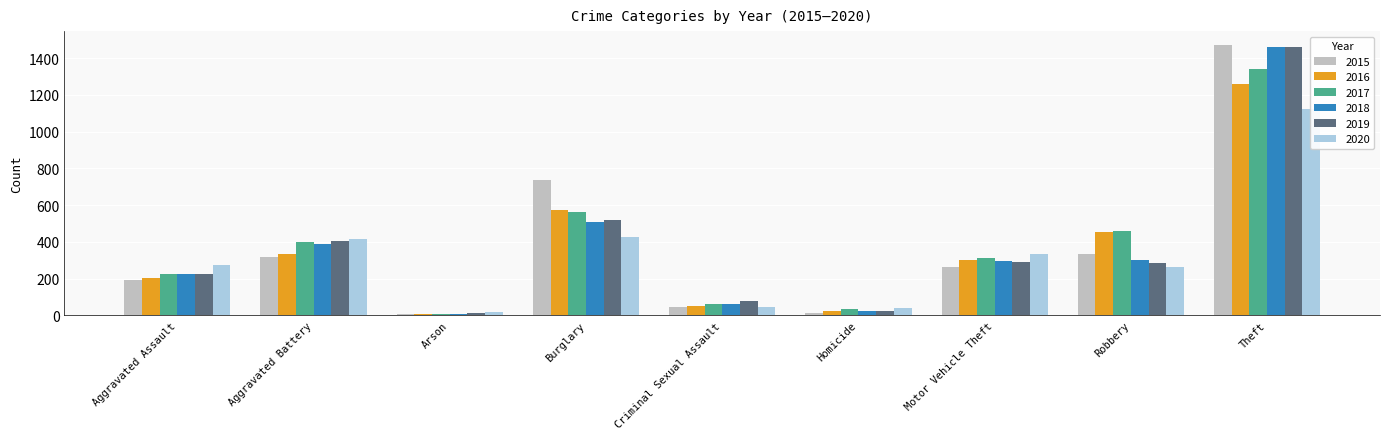

What is the greatest value displayed?

1474